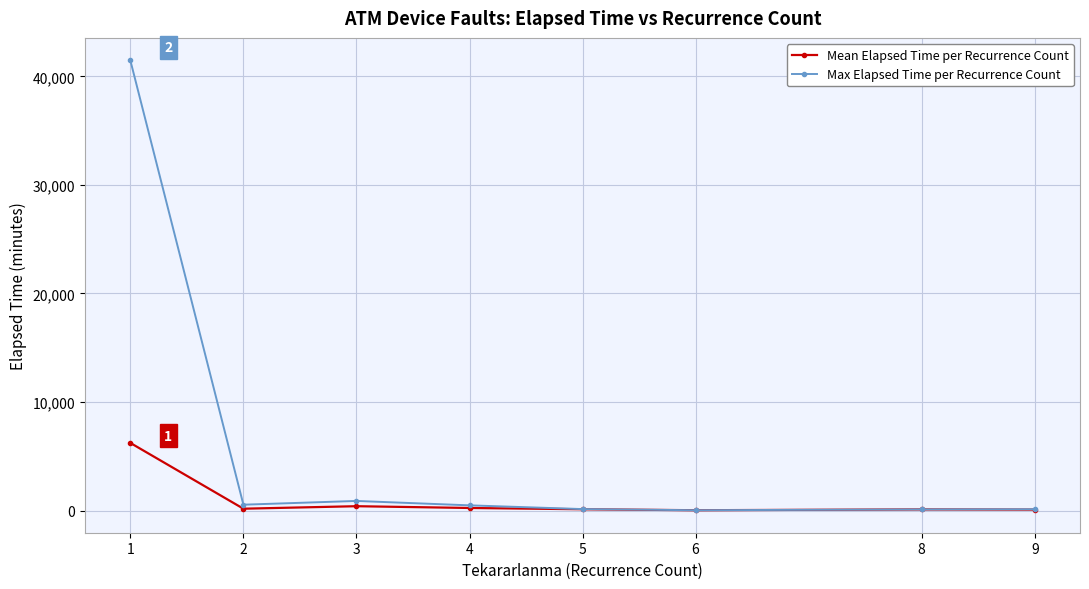

List the series in order of their overall mean, highest first.

Max Elapsed Time per Recurrence Count, Mean Elapsed Time per Recurrence Count